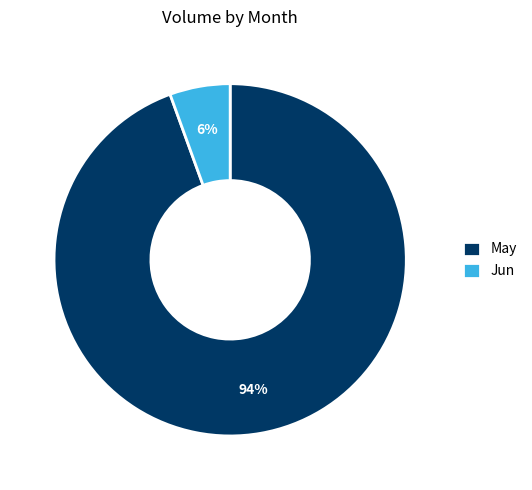

To the nearest percent, what is the average slice percentage?

50%